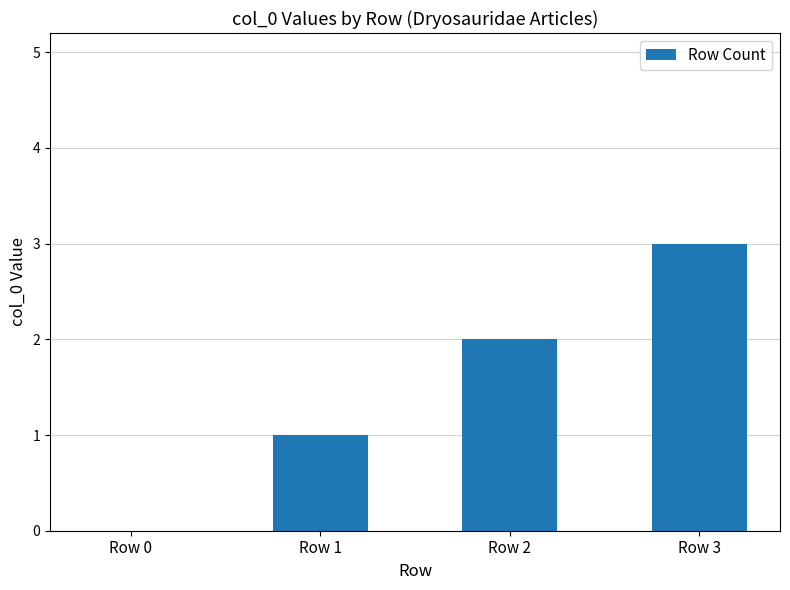

True or false: the data shows 3 at Row 3.

True